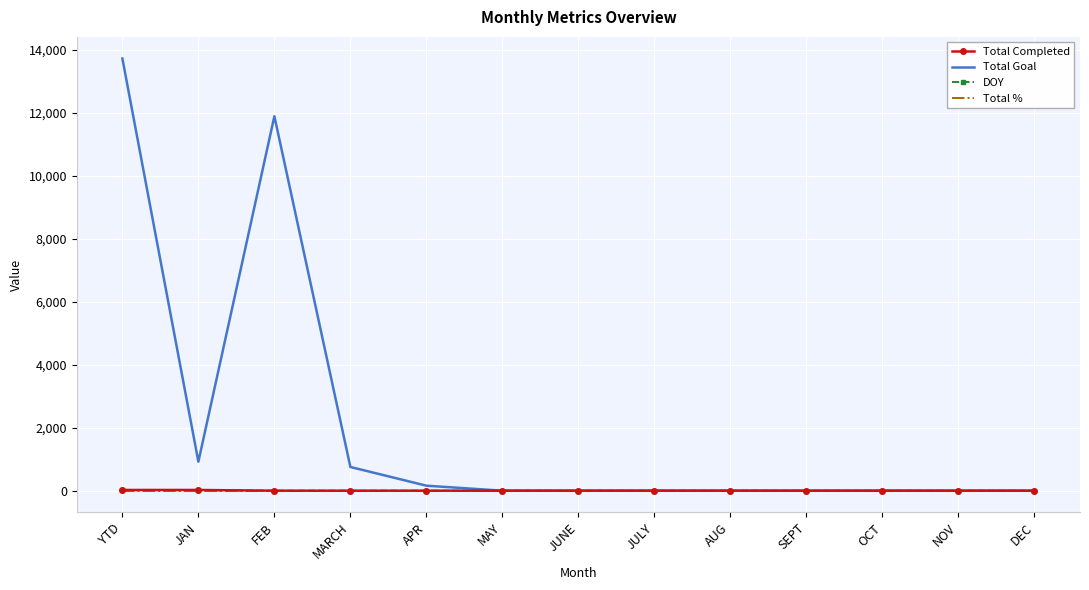

Which series has the largest total across all categories?

Total Goal